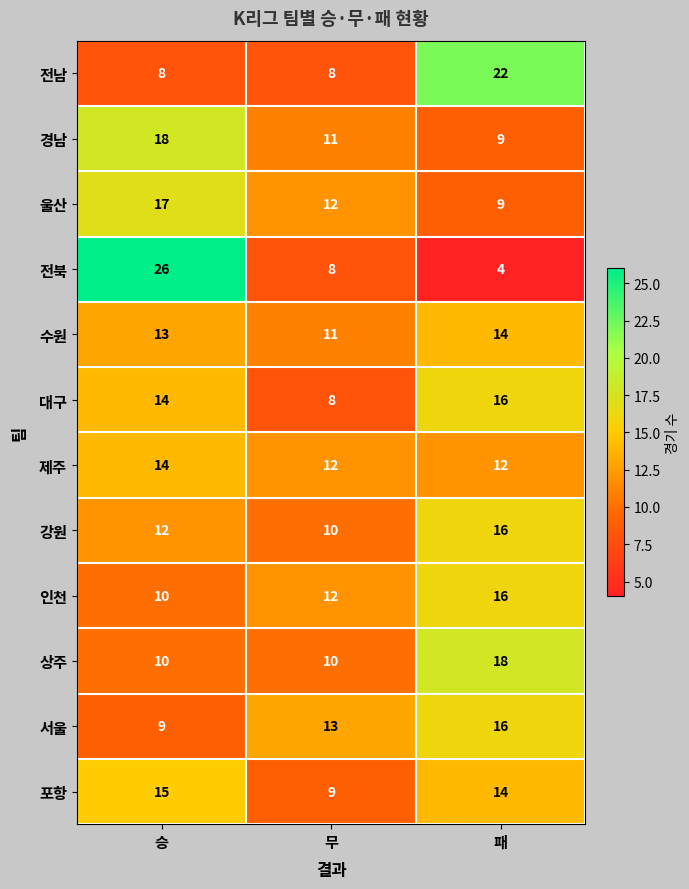

Is the value of 포항 at 패 greater than the value of 상주 at 무?

Yes